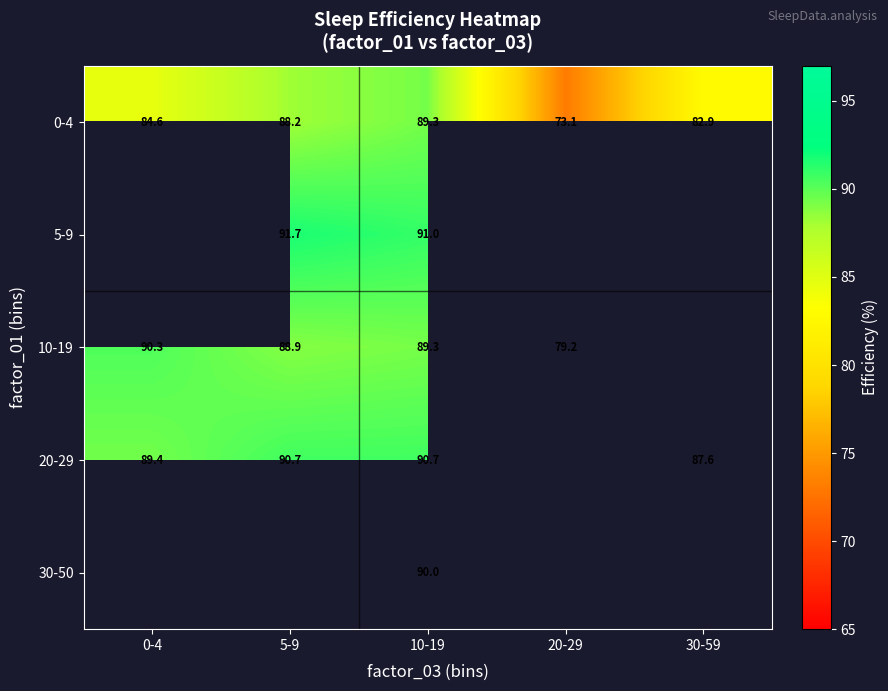

What is the spread (max minus min) of values at 20-29?

6.1